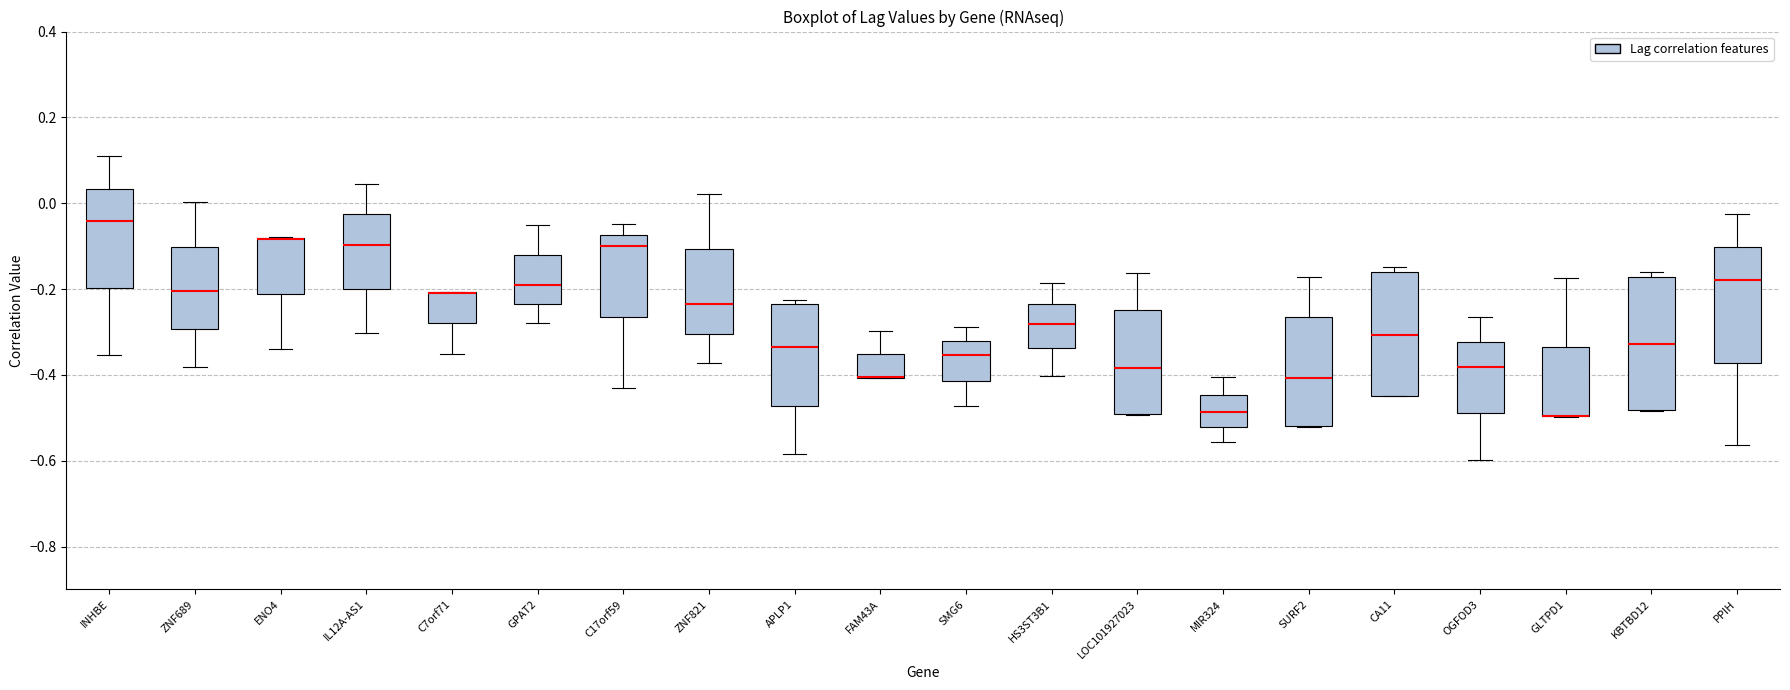

Reading left to right, read every box against the y-axis: the position of its median line, the range the box covers, and the ends of its whiskers. The values are not printed on the chart, so give them approximately, as read against the axis.

INHBE: median -0.04, box -0.20 to 0.04, whiskers -0.36 to 0.10
ZNF689: median -0.20, box -0.30 to -0.10, whiskers -0.38 to 0.00
ENO4: median -0.08 (drawn on the box's upper edge), box -0.22 to -0.08, whiskers -0.34 to -0.08
IL12A-AS1: median -0.10, box -0.20 to -0.02, whiskers -0.30 to 0.04
C7orf71: median -0.20 (drawn on the box's upper edge), box -0.28 to -0.20, whiskers -0.36 to -0.20
GPAT2: median -0.20, box -0.24 to -0.12, whiskers -0.28 to -0.04
C17orf59: median -0.10, box -0.26 to -0.08, whiskers -0.44 to -0.04
ZNF821: median -0.24, box -0.30 to -0.10, whiskers -0.38 to 0.02
APLP1: median -0.34, box -0.48 to -0.24, whiskers -0.58 to -0.22
FAM43A: median -0.40 (drawn on the box's lower edge), box -0.40 to -0.36, whiskers -0.40 to -0.30
SMG6: median -0.36, box -0.42 to -0.32, whiskers -0.48 to -0.28
HS3ST3B1: median -0.28, box -0.34 to -0.24, whiskers -0.40 to -0.18
LOC101927023: median -0.38, box -0.50 to -0.24, whiskers -0.50 to -0.16
MIR324: median -0.48, box -0.52 to -0.44, whiskers -0.56 to -0.40
SURF2: median -0.40, box -0.52 to -0.26, whiskers -0.52 to -0.18
CA11: median -0.30, box -0.44 to -0.16, whiskers -0.46 to -0.14
OGFOD3: median -0.38, box -0.48 to -0.32, whiskers -0.60 to -0.26
GLTPD1: median -0.50 (drawn on the box's lower edge), box -0.50 to -0.34, whiskers -0.50 to -0.18
KBTBD12: median -0.32, box -0.48 to -0.18, whiskers -0.48 to -0.16
PPIH: median -0.18, box -0.38 to -0.10, whiskers -0.56 to -0.02